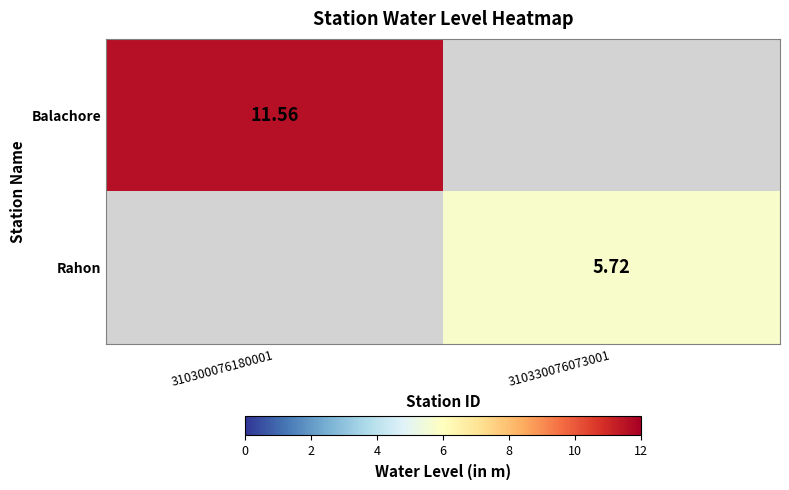

Is the value of Balachore at 310300076180001 greater than the value of Rahon at 310330076073001?

Yes